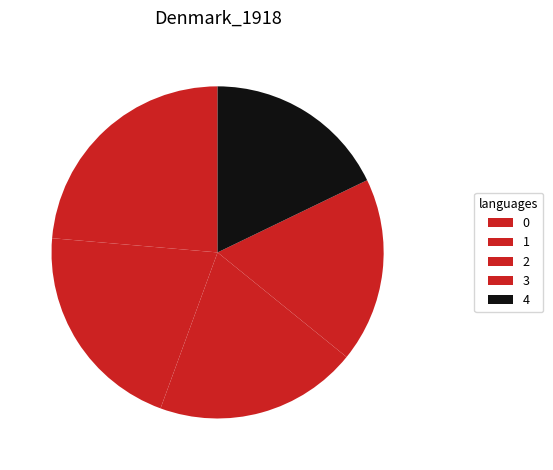

What percentage is NOT represented by 0?

76.4%